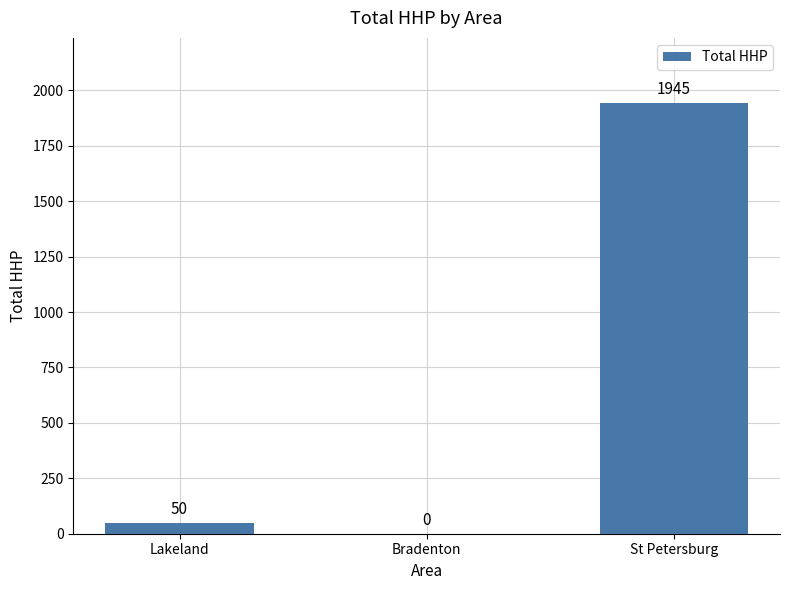

True or false: the data shows 1945 at St Petersburg.

True